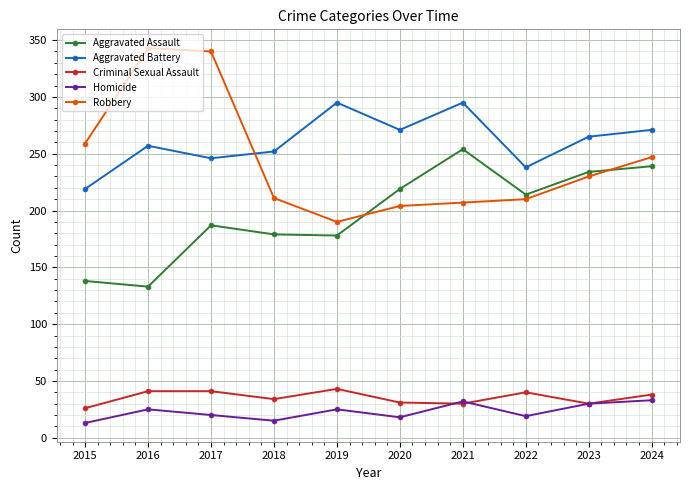

Is it true that Homicide equals 19 at 2022?

True